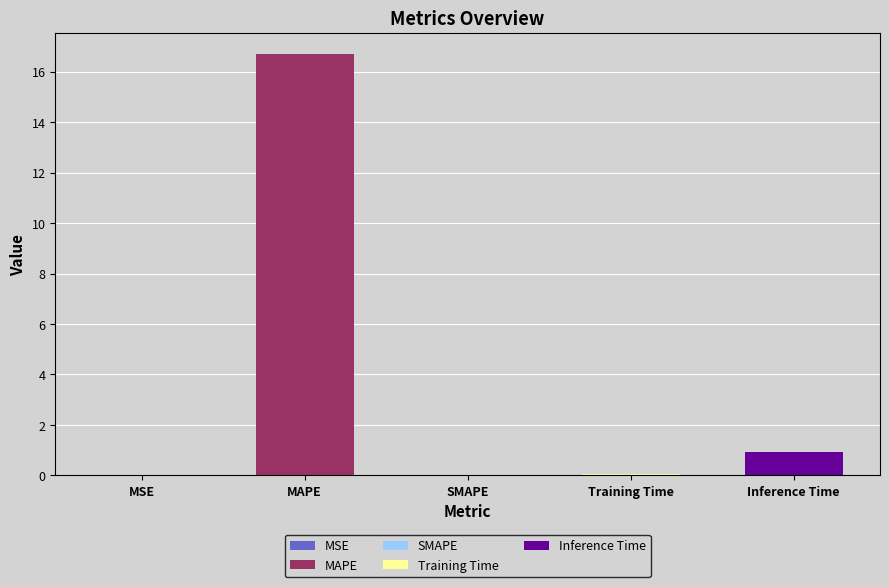

What is the sum of all values?

17.7